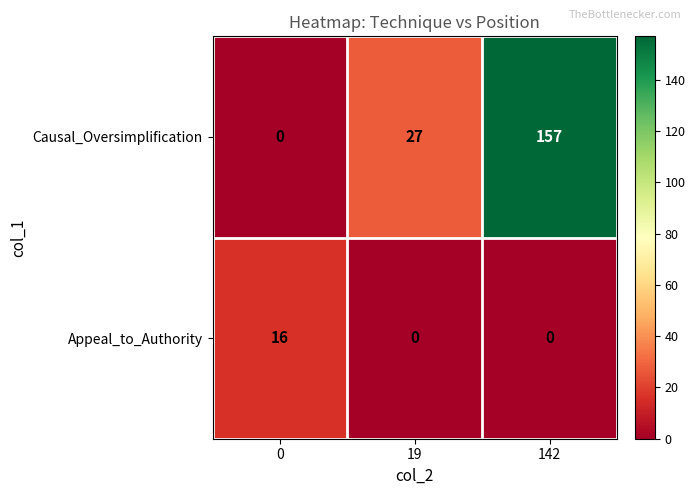

What is the sum of all Appeal_to_Authority values?

16